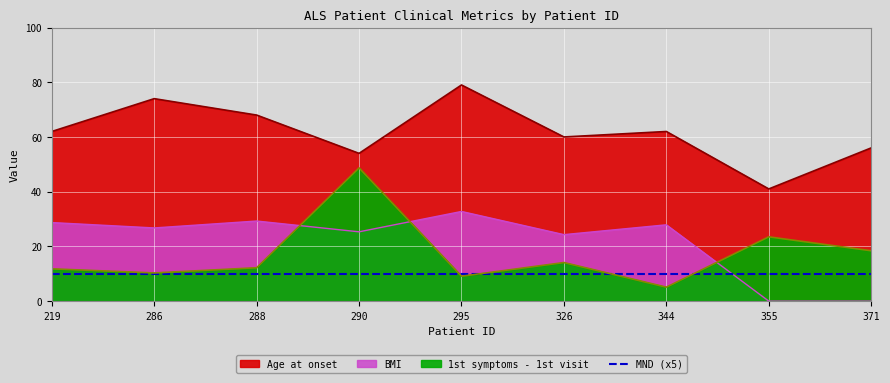

How many data points in BMI are above 26?

5